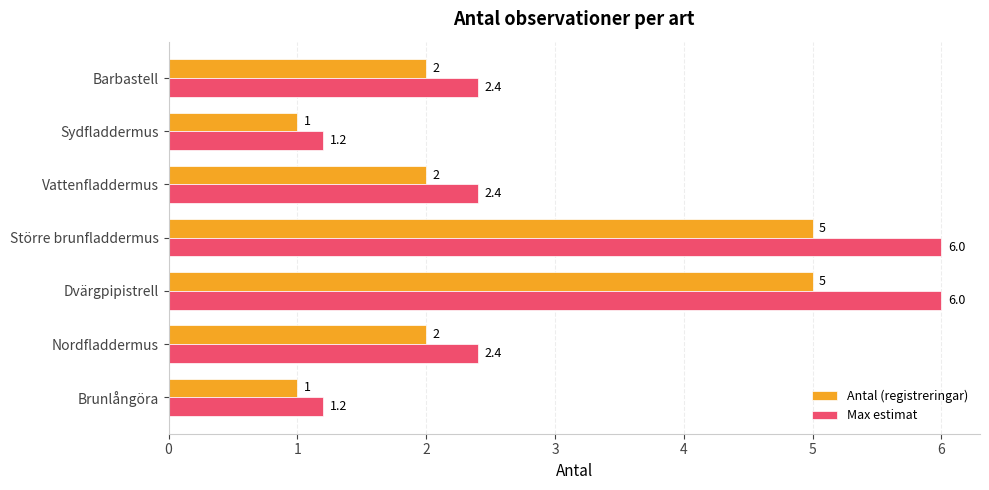

What are all the series names shown in the legend?

Antal (registreringar), Max estimat